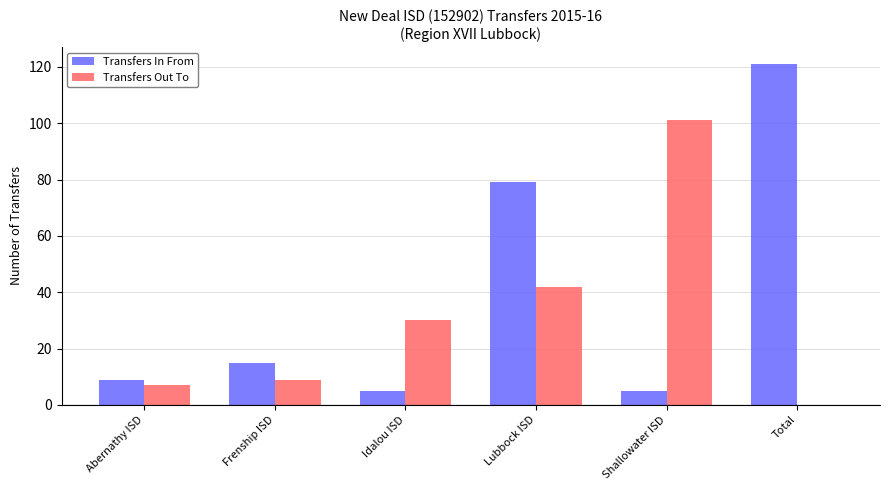

How many groups of bars are there?

6